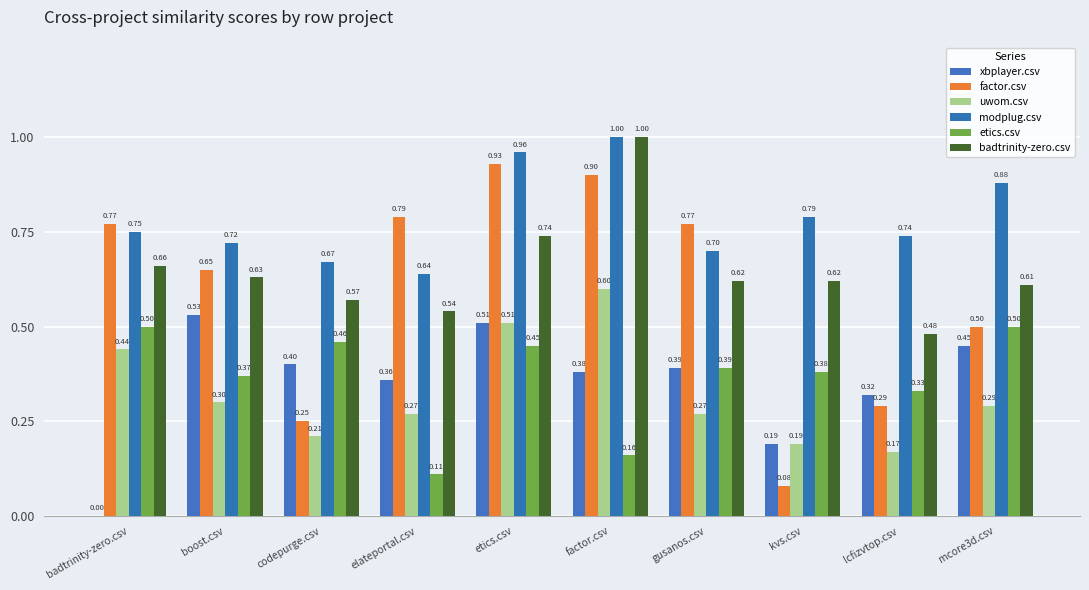

How many groups of bars are there?

10